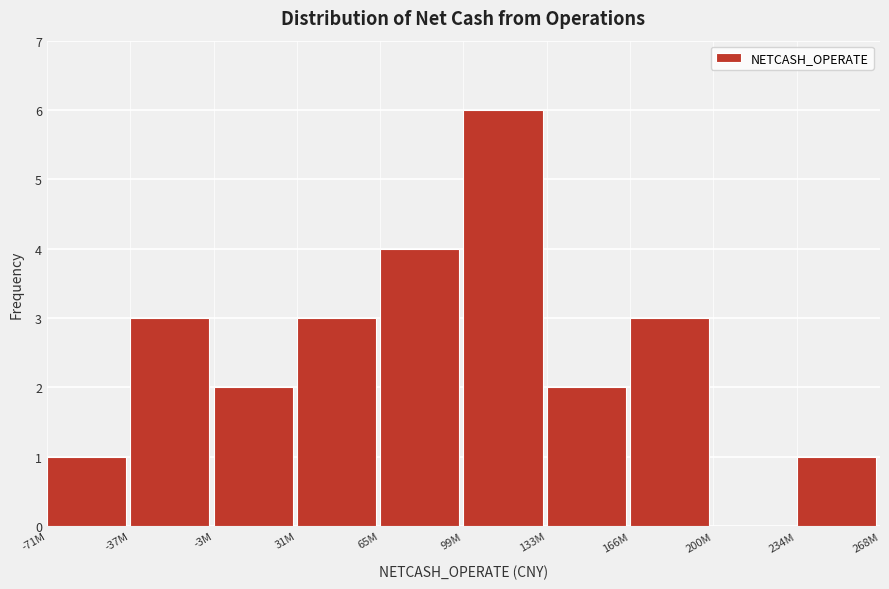

Reading left to right, extract all data points from this chart.

-71M=1	-37M=3	-3M=2	31M=3	65M=4	99M=6	133M=2	166M=3	200M=0	234M=1